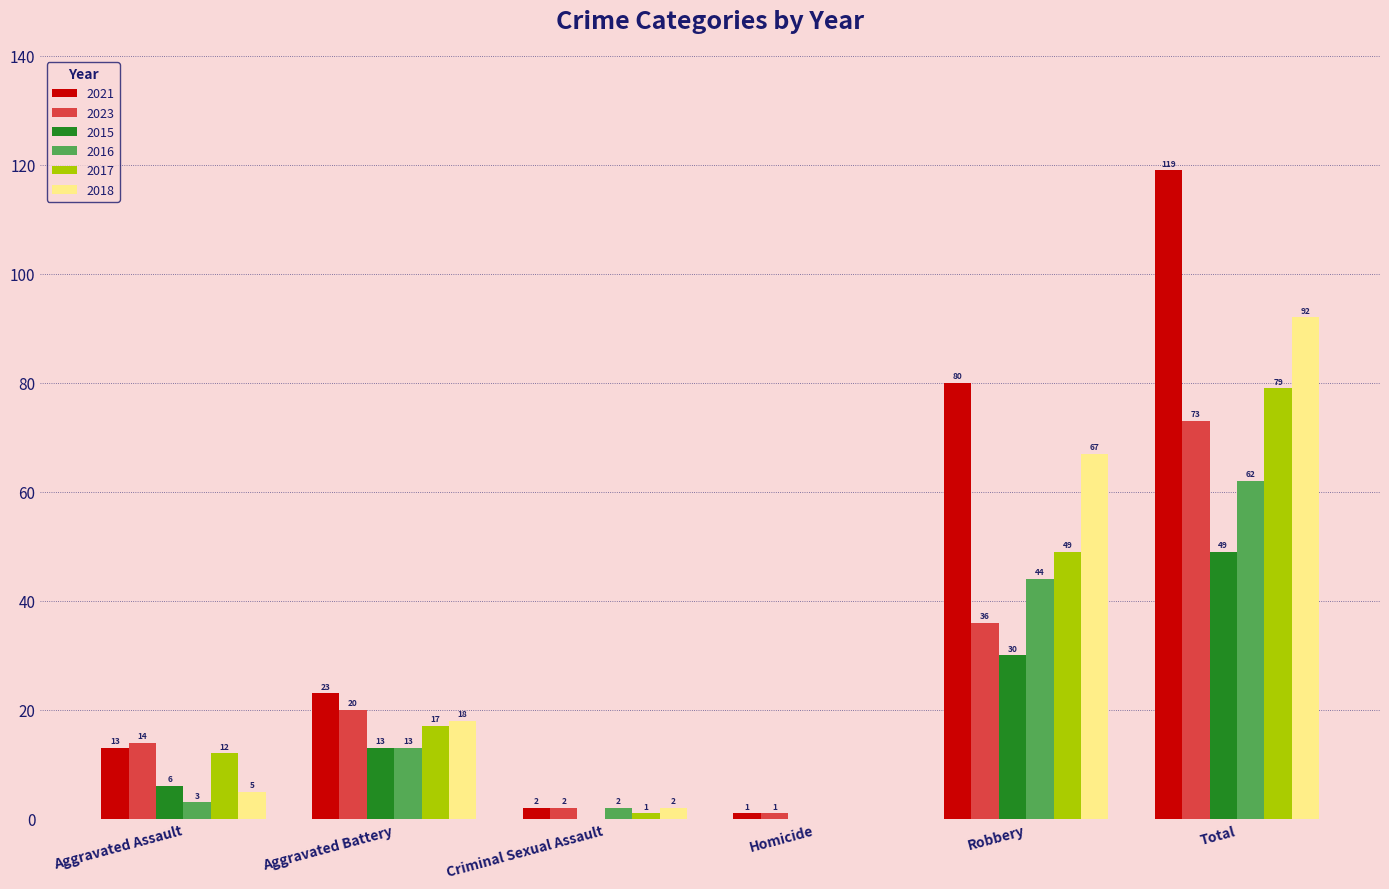

How many series are shown in this chart?

6